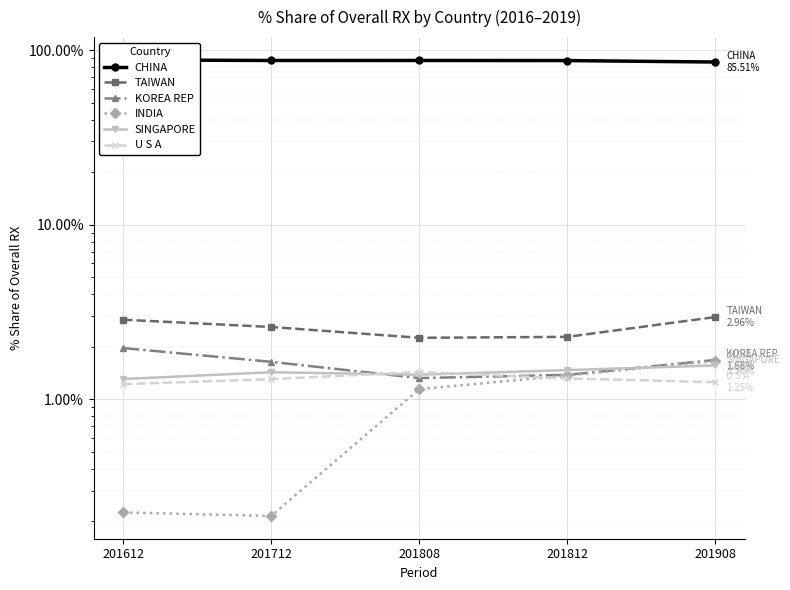

Is it true that U S A equals 1.3 at 201812?

True